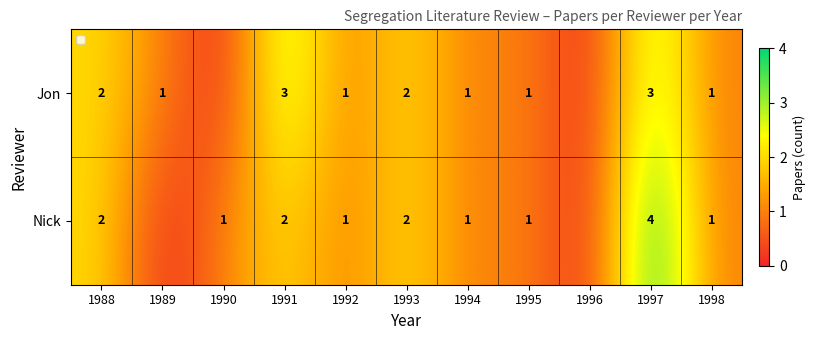

Which series changed the most between 1991 and 1994?

Jon